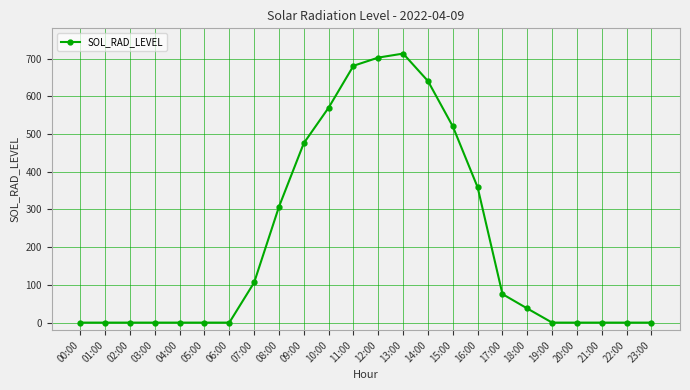

What is the greatest value displayed?

713.1